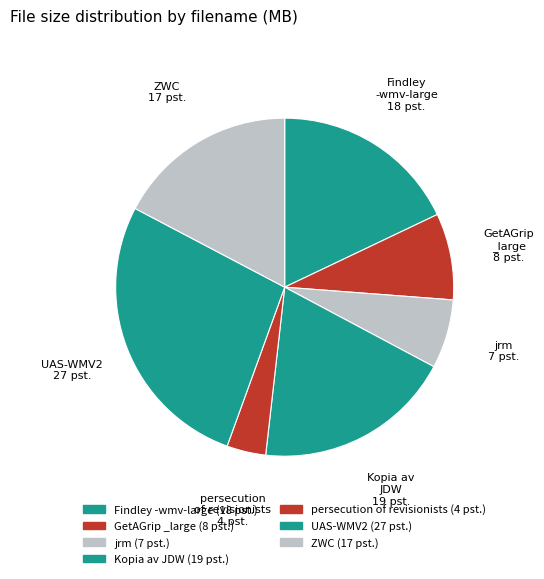

Rank the categories by value from lowest to highest.

the_persecution_of_revisionists.wmv, jrm.wmv, GetAGrip_large.wmv, ZWC.wmv, Findley-wmv-large.wmv, Kopia av JDW.wmv, UAS-WMV2.wmv